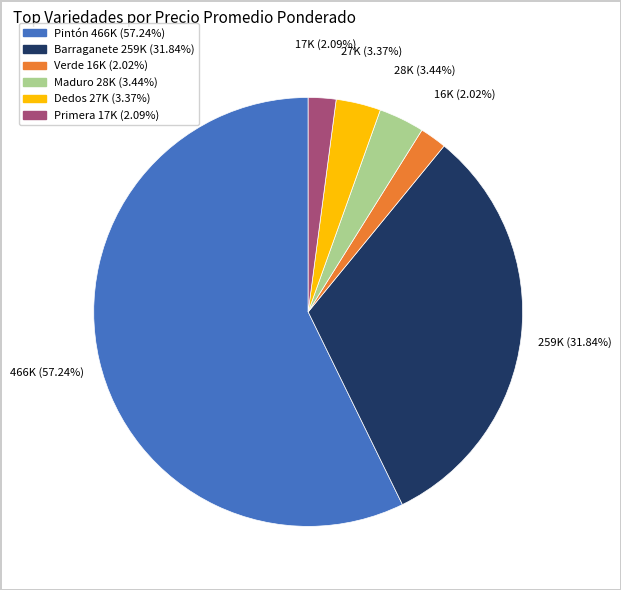

Is there a majority slice in this chart?

Yes